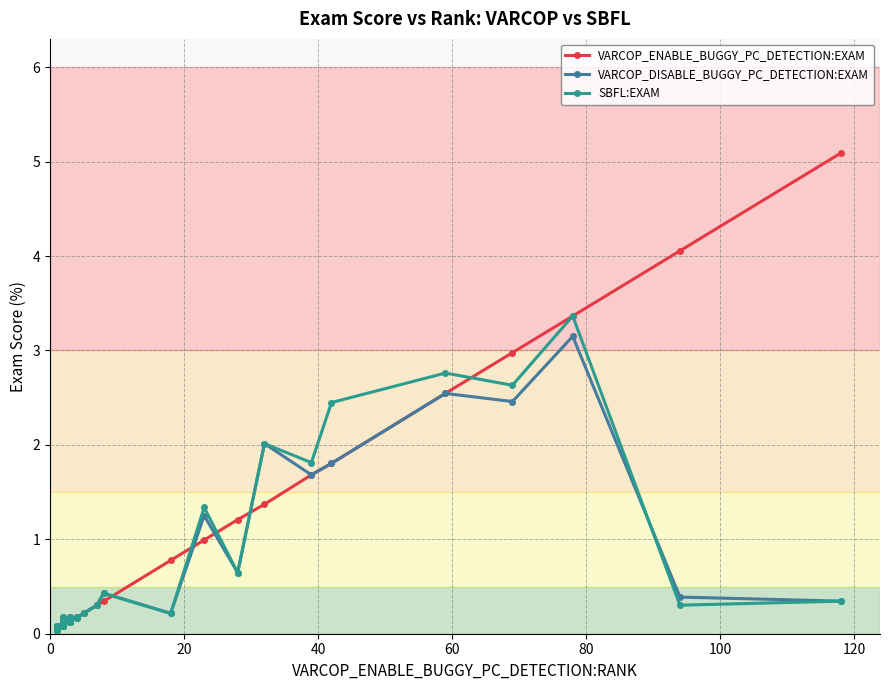

True or false: VARCOP_DISABLE_BUGGY_PC_DETECTION:EXAM and VARCOP_ENABLE_BUGGY_PC_DETECTION:EXAM intersect in this chart.

True